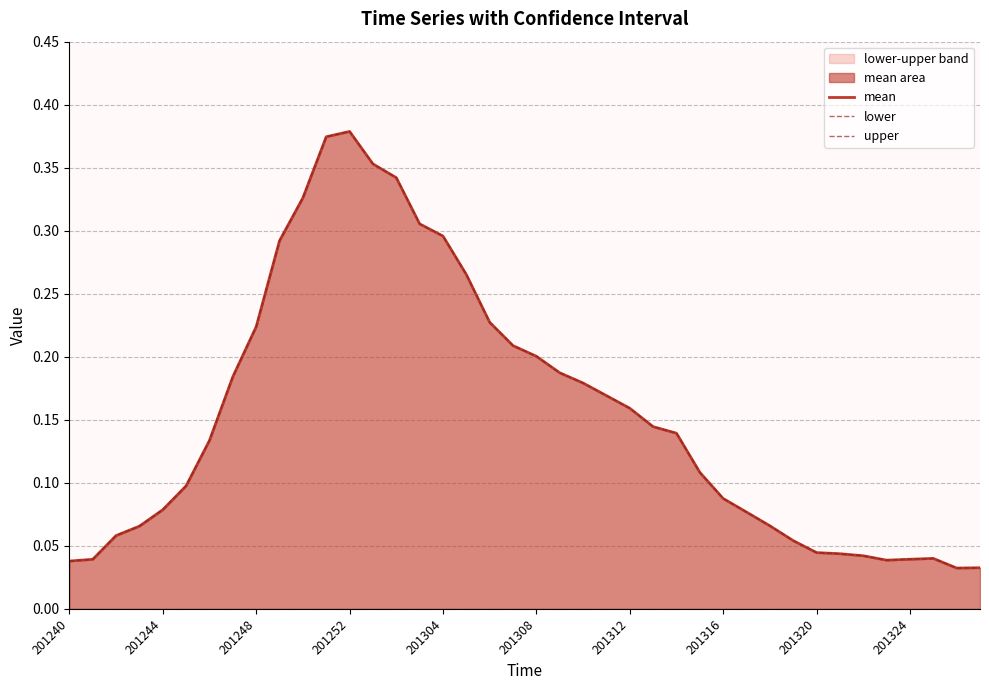

Is it true that upper equals 0.2 at 19?

True